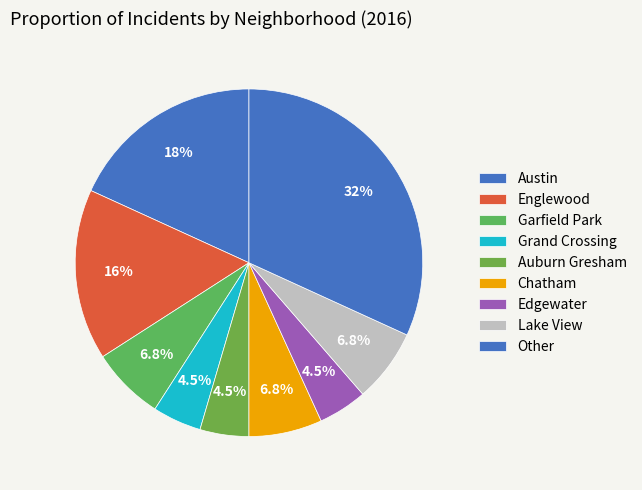

Count the number of slices in the pie.

9